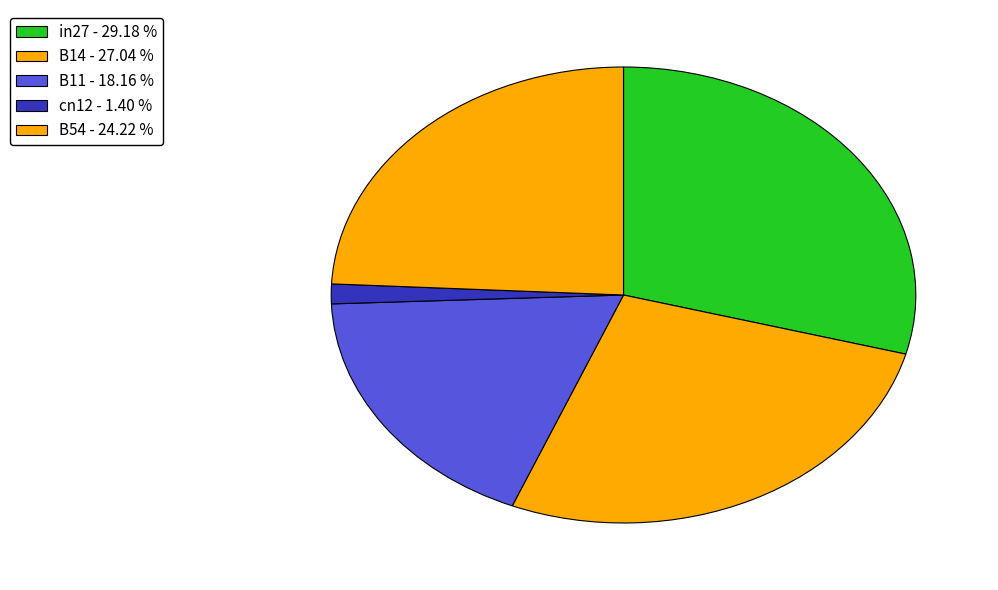

To the nearest percent, what portion does cn12 represent?

1%